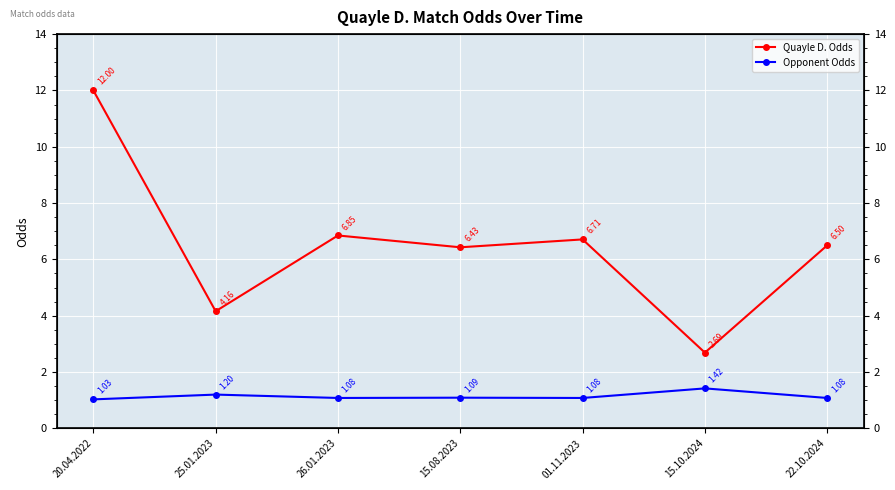

Rank the series by their maximum value, from highest to lowest.

Quayle D. Odds, Opponent Odds